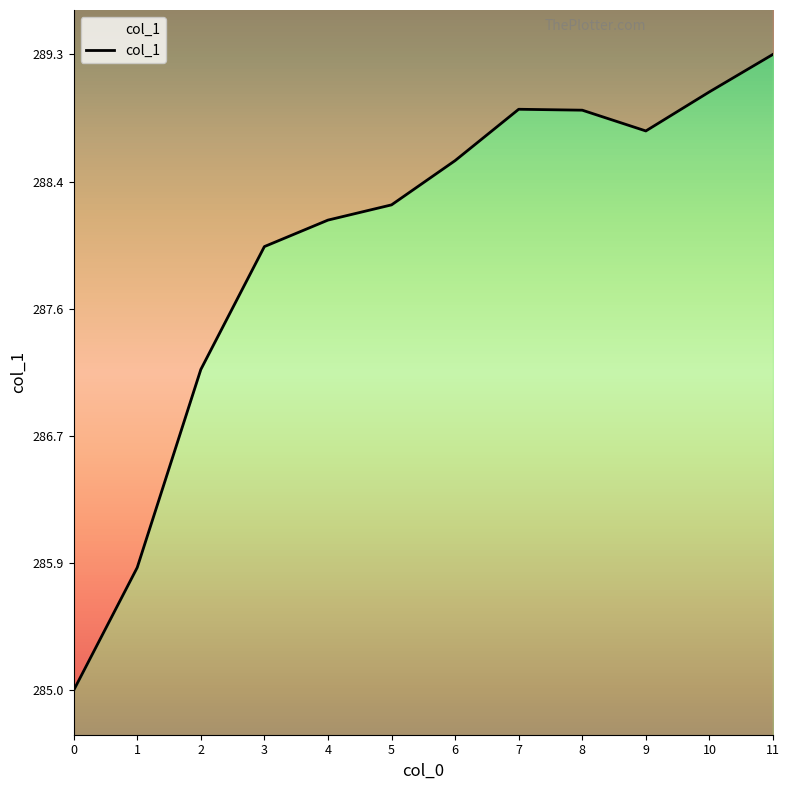

How many points are higher than both their immediate neighbors (excluding endpoints)?

1